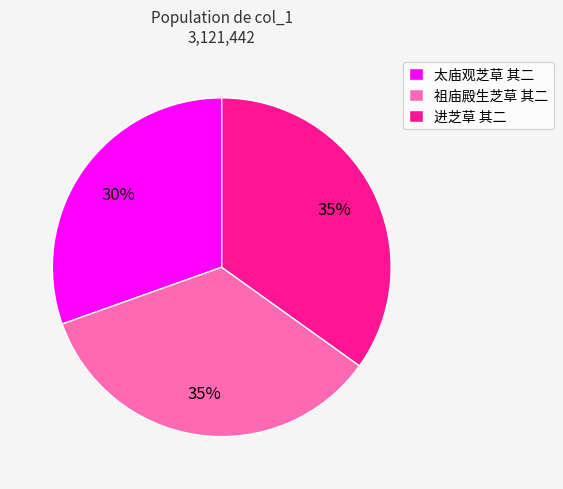

Do 太庙观芝草 其二 and 进芝草 其二 together represent more than half of the pie?

Yes